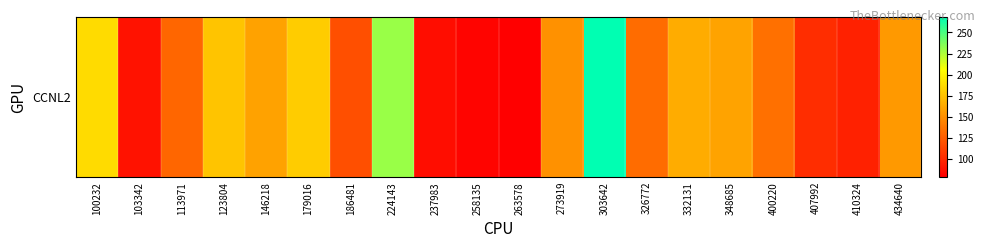

At which label does the data first exceed 151?

100232